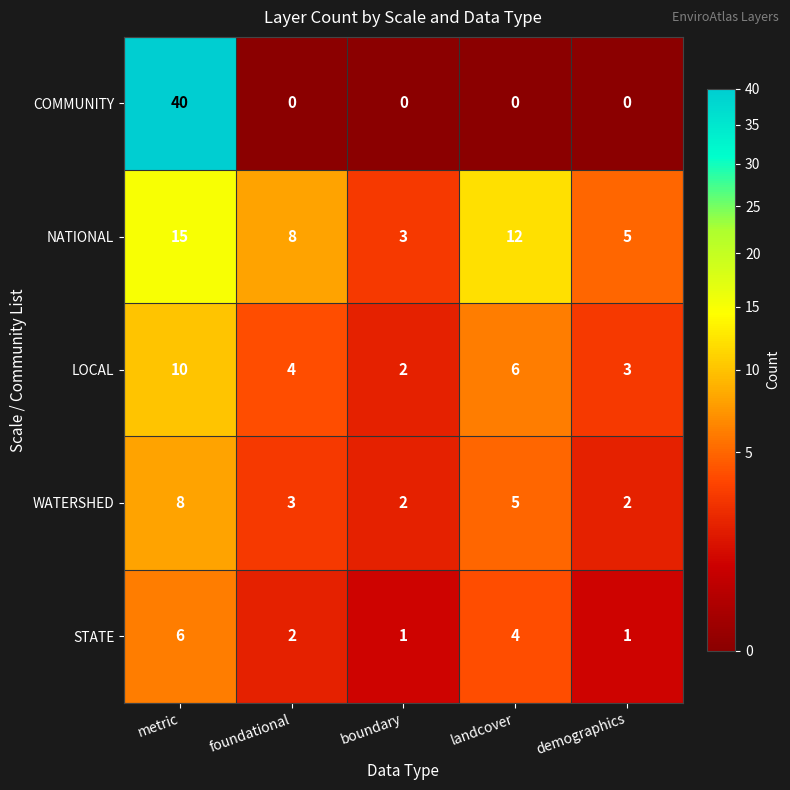

What is the difference between the maximum and minimum values in the STATE series?

5